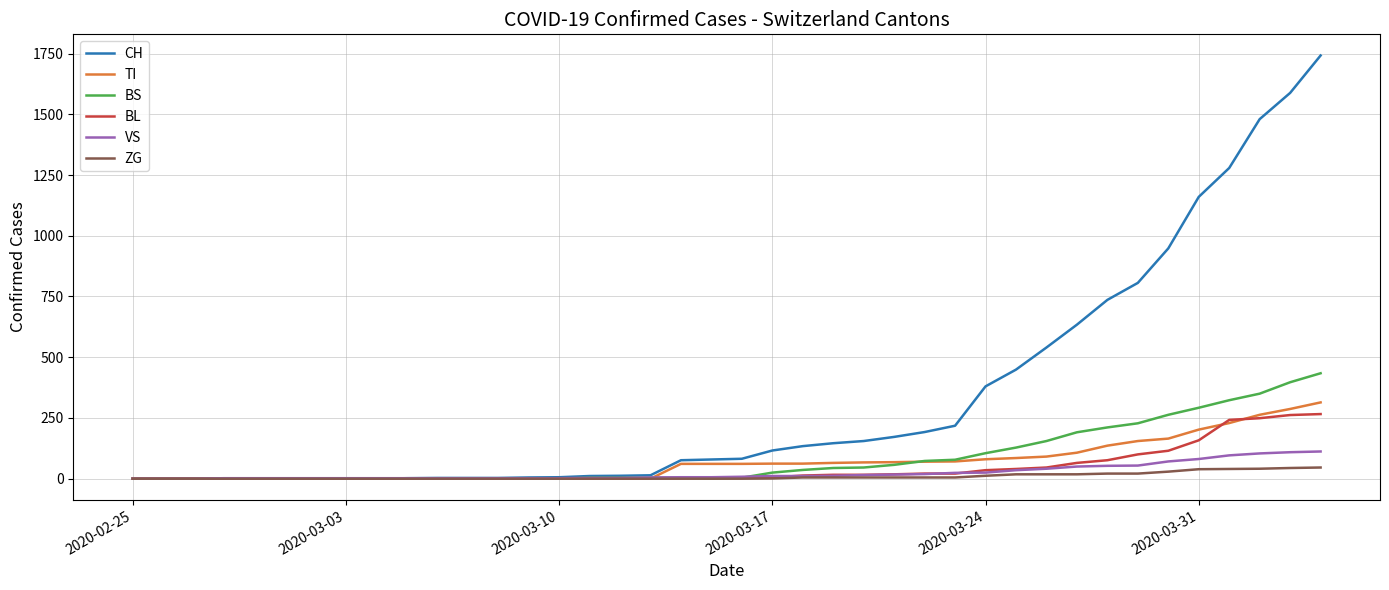

What is the maximum value for ZG?

46